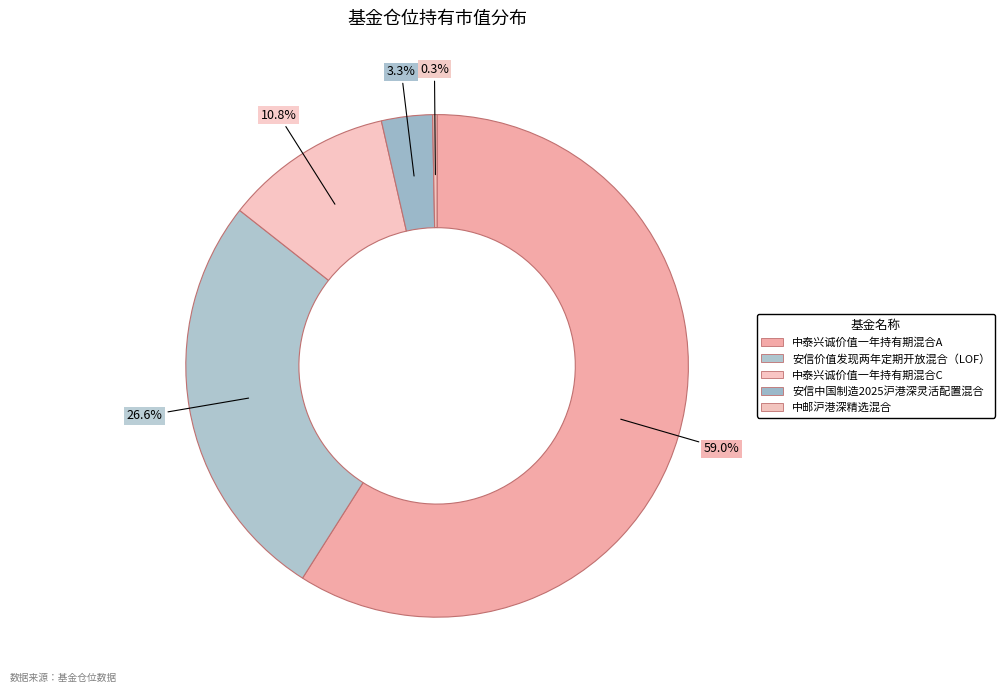

What is the ratio of the value at 中泰兴诚价值一年持有期混合A to the value at 安信价值发现两年定期开放混合（LOF）?

2.2